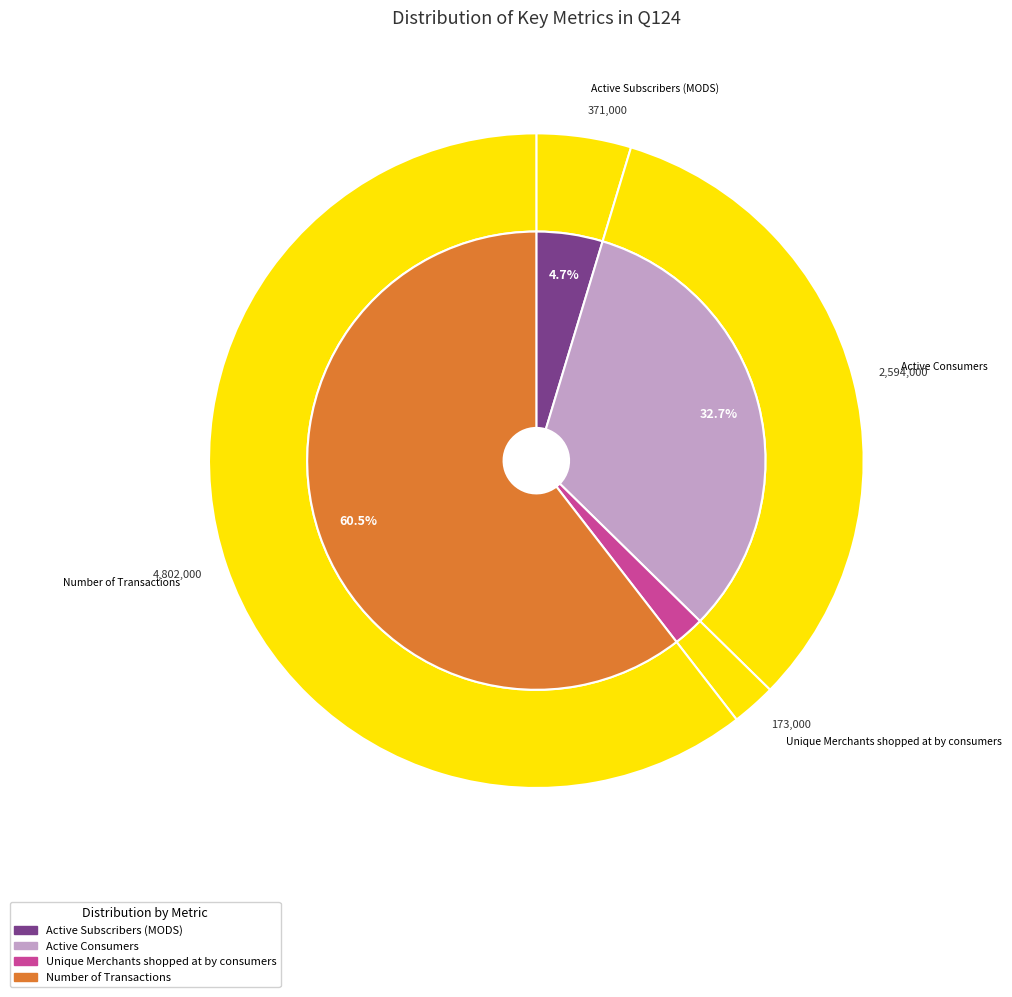

Combined, what portion of the pie is Number of Transactions and Unique Merchants shopped at by consumers?

62.7%